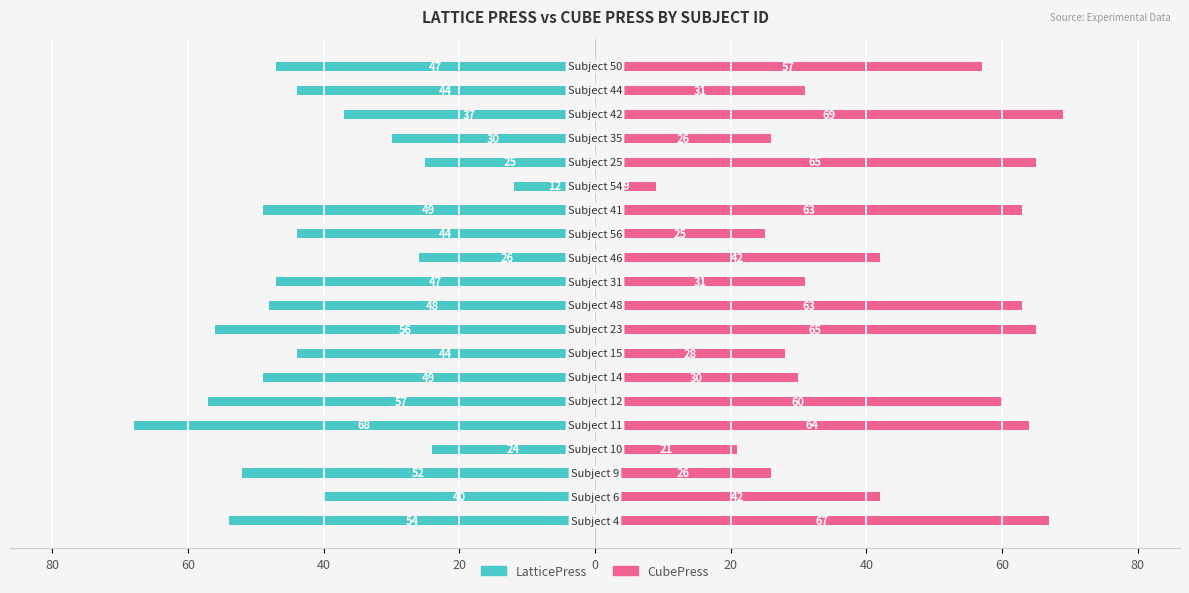

What is the smallest value displayed?

-68